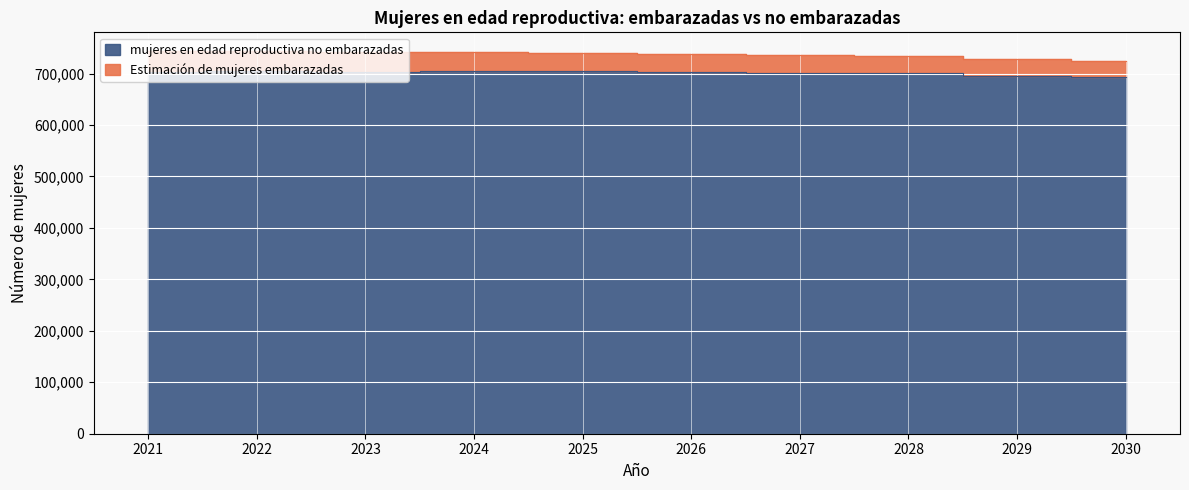

At which category does the chart reach its minimum across all series?

2030